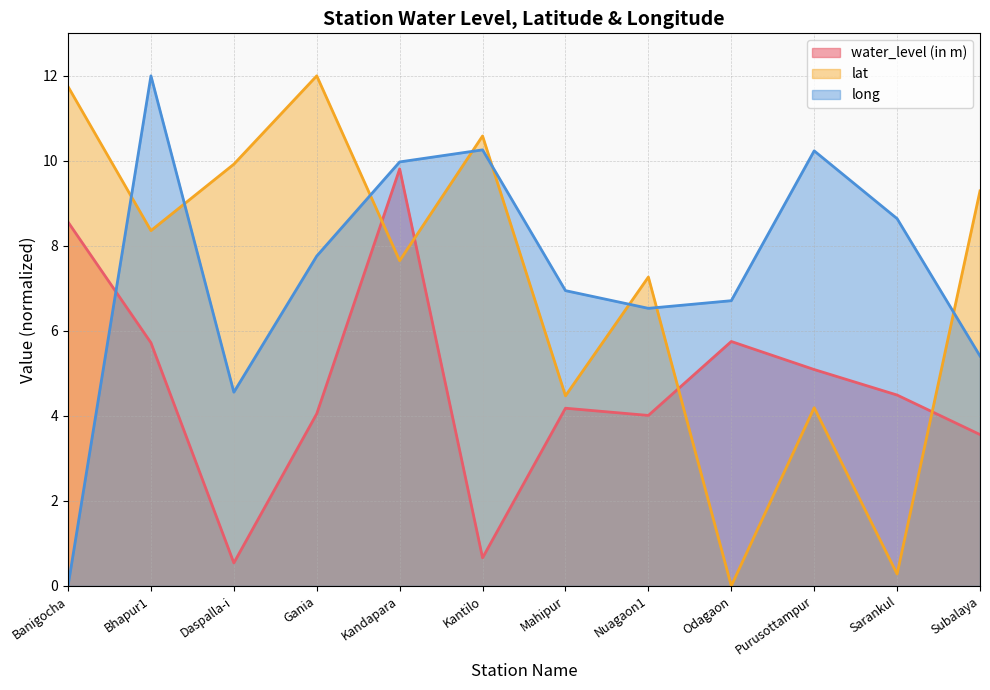

Where do long and lat first cross each other?

Banigocha and Bhapur1